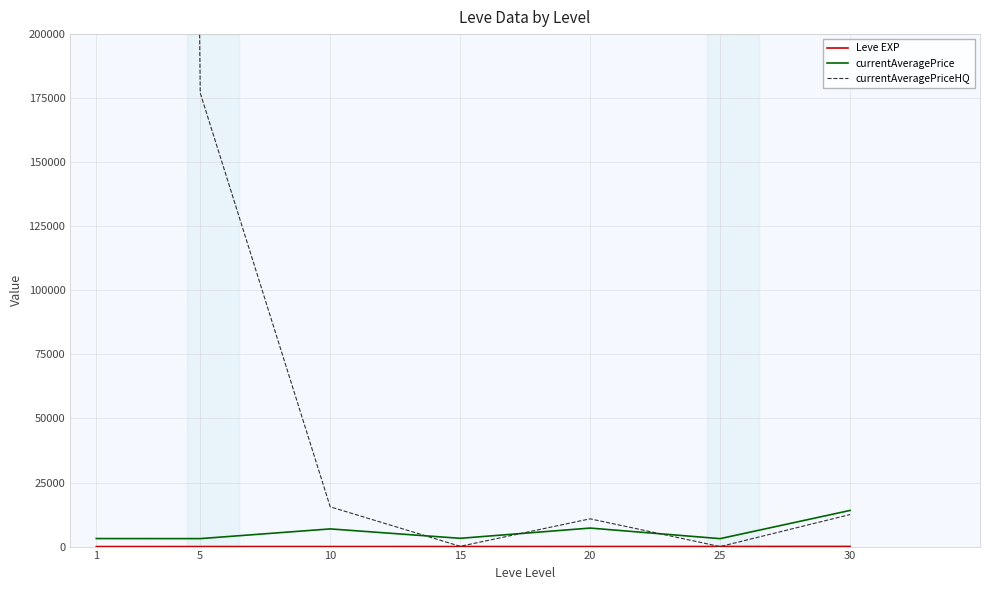

How many data points does each series have?

7